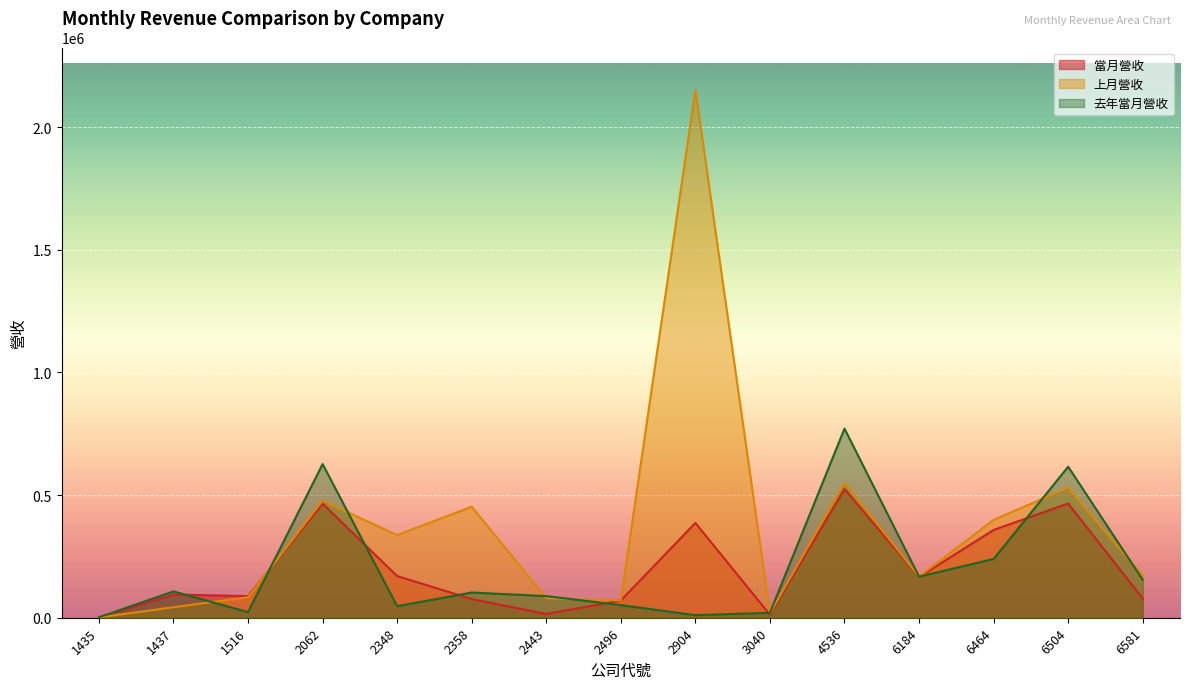

At which label does 當月營收 first exceed 94623?

2062